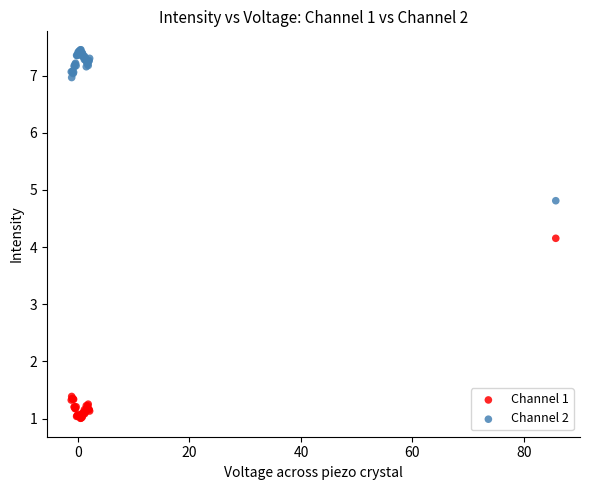

What are all the series names shown in the legend?

Channel 1, Channel 2